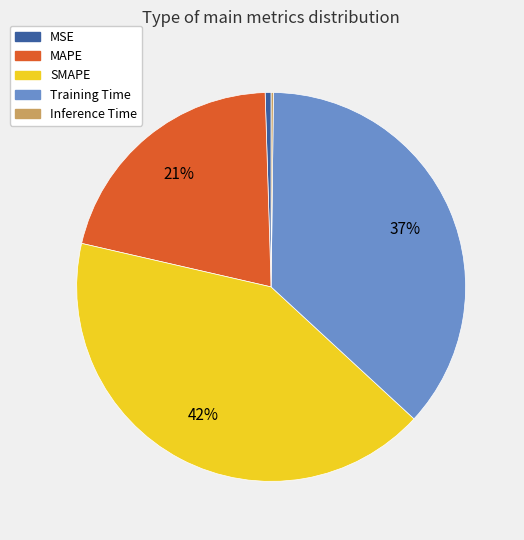

What is the largest slice in the pie chart?

SMAPE